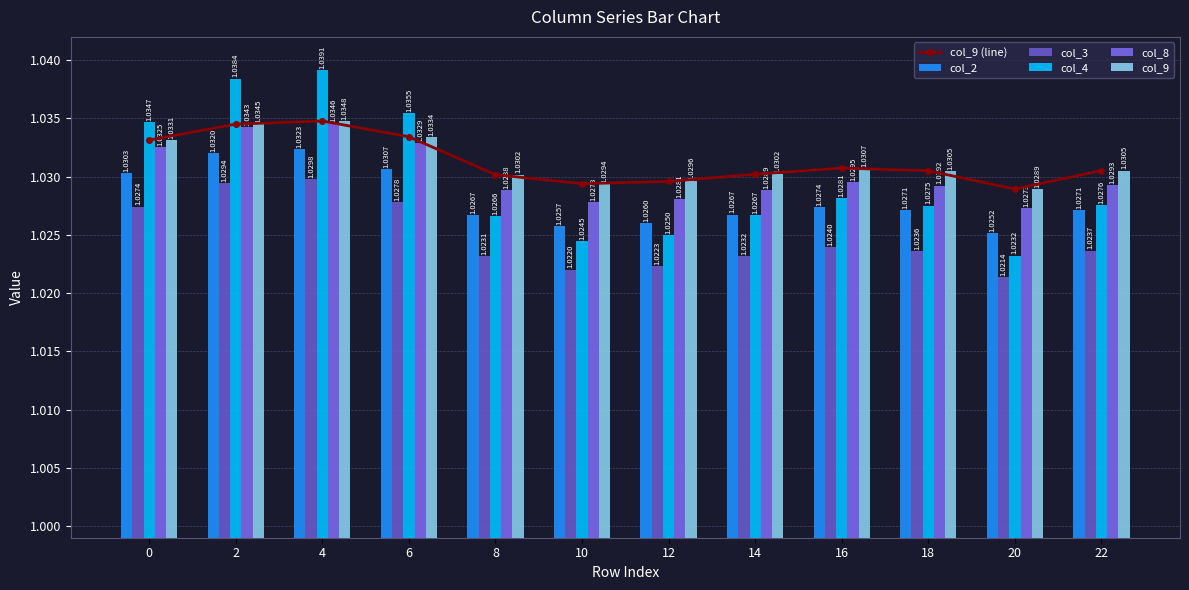

How many col_2 values are between 1 and 2?

12